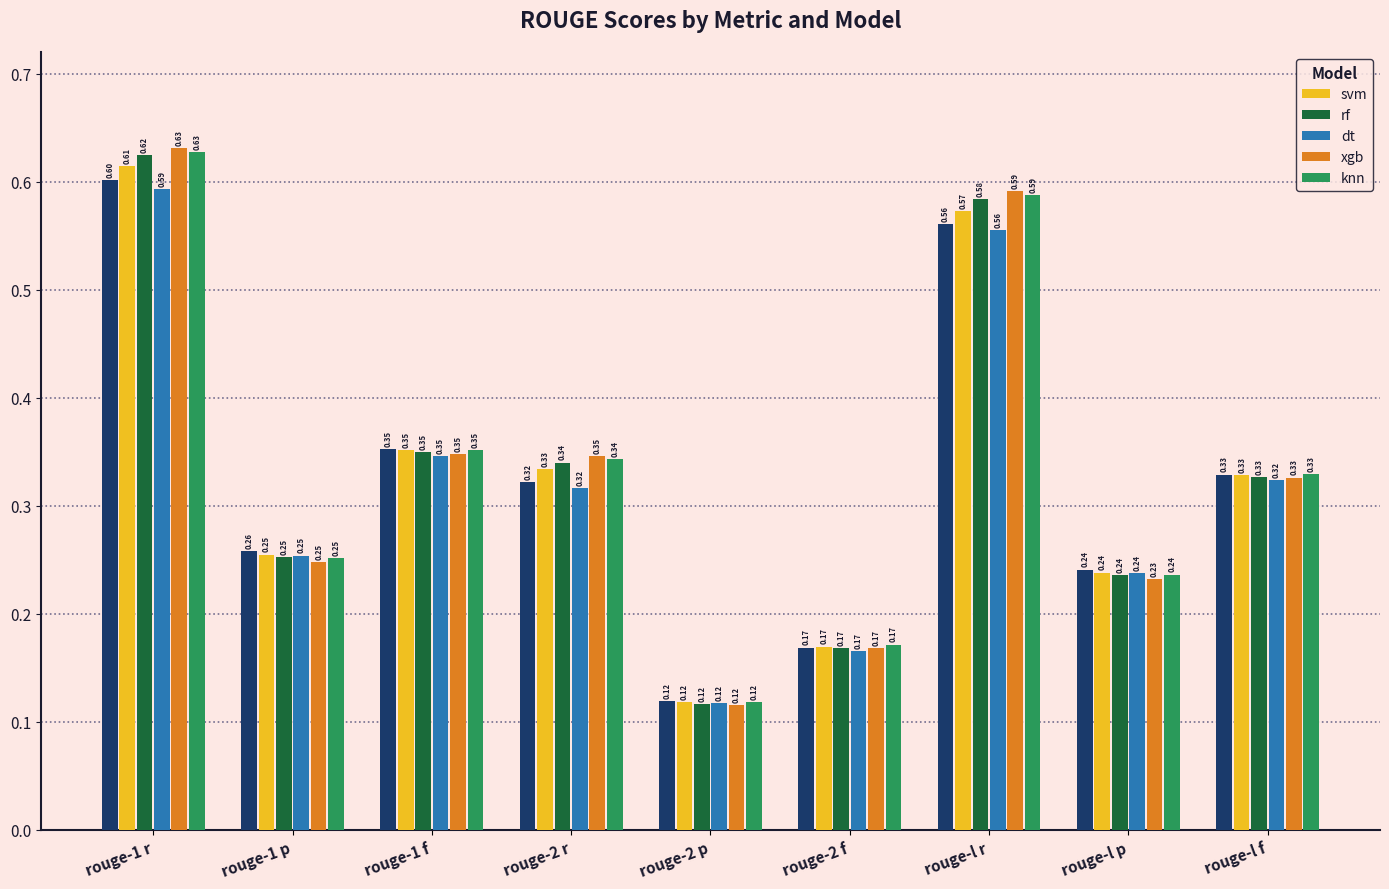

What is the difference between the maximum and minimum values in the xgb series?

0.5